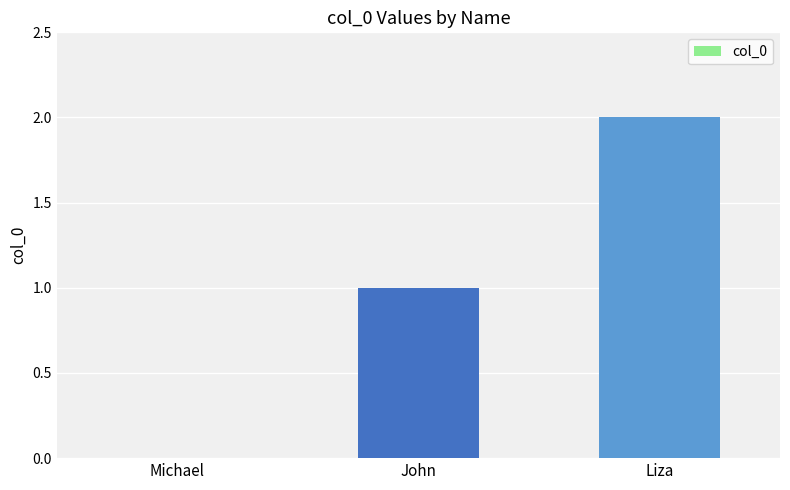

What is the change in value from John to Liza?

+1